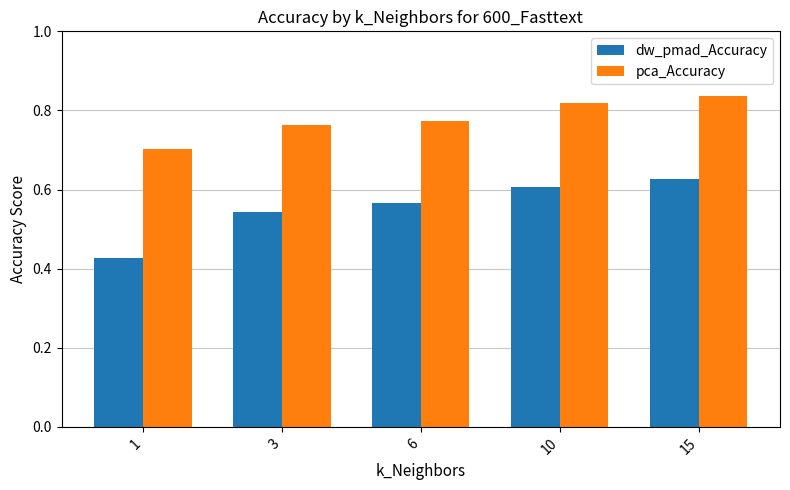

What is the minimum value for pca_Accuracy?

0.7